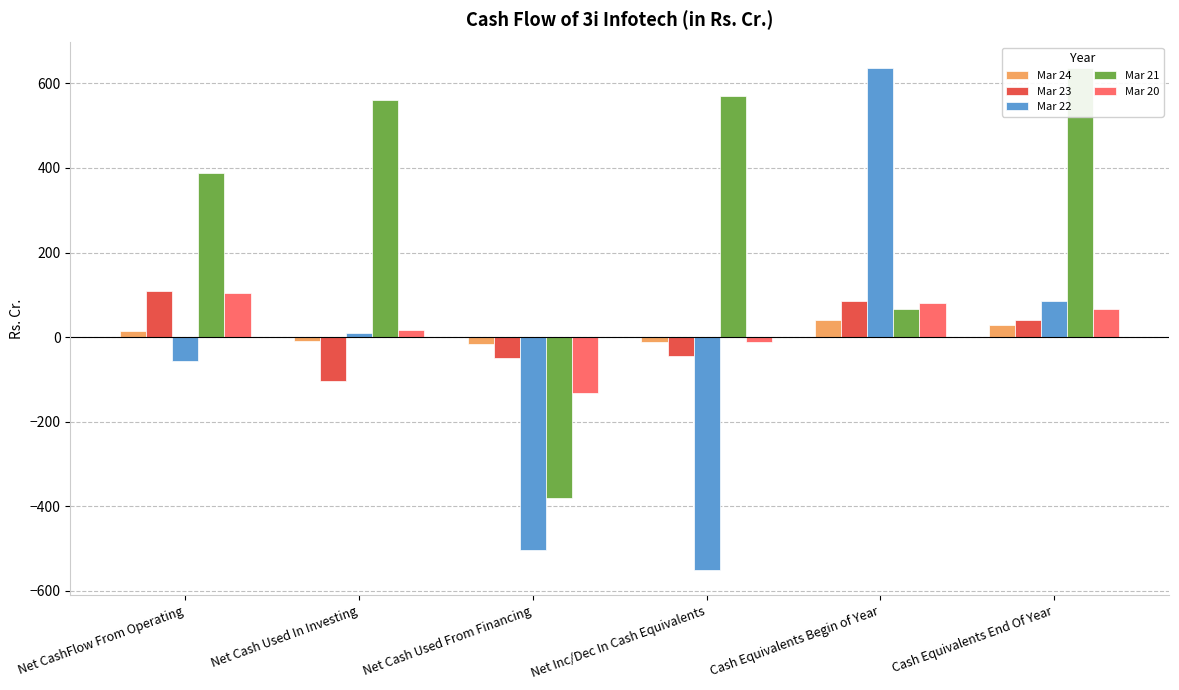

How many series are shown in this chart?

5